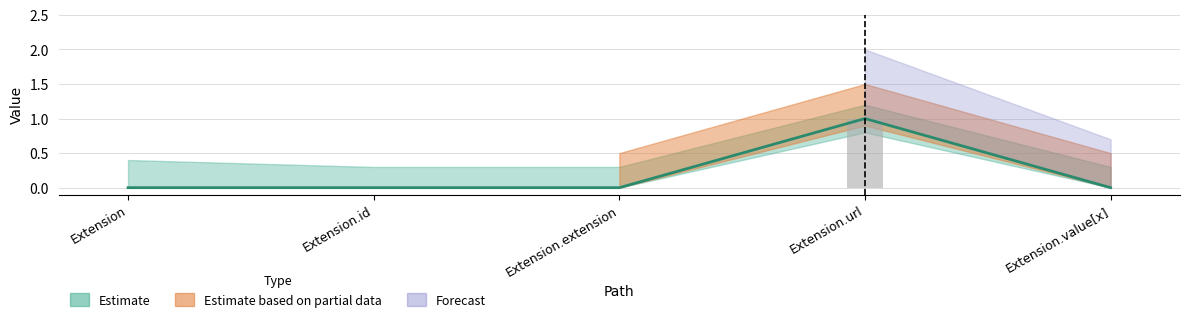

What position from the right is Extension.value[x]?

1